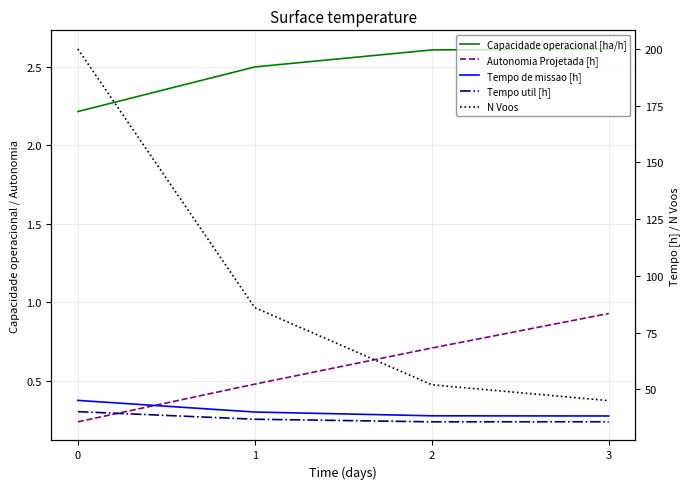

Rank the categories by Autonomia Projetada [h] value from lowest to highest.

0, 1, 2, 3